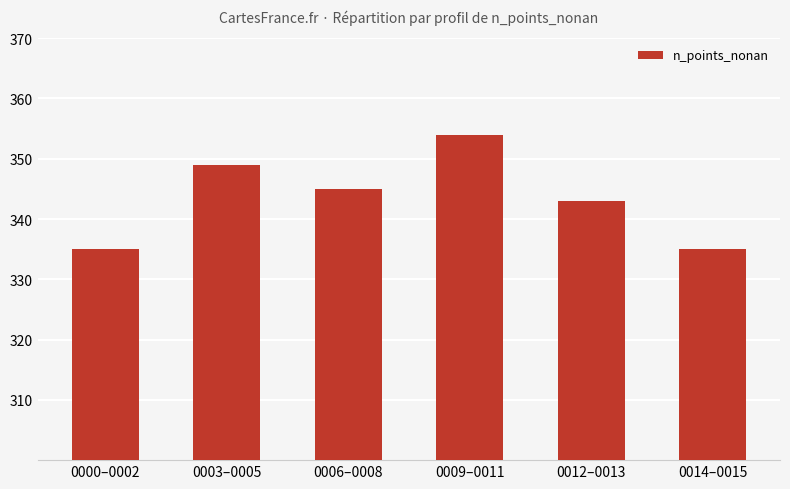

Reading right to left, transcribe all the data shown in this chart.

0014–0015=335	0012–0013=343	0009–0011=354	0006–0008=345	0003–0005=349	0000–0002=335